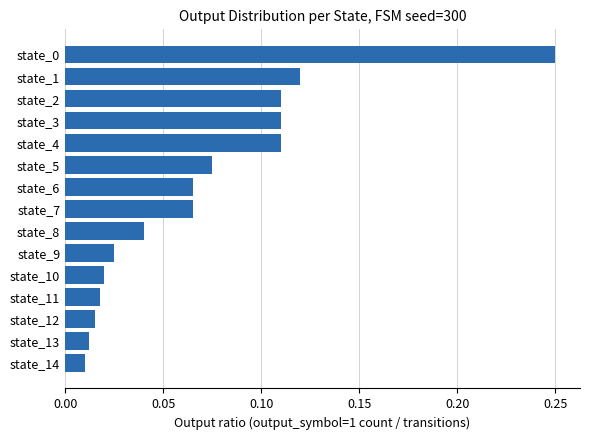

What is the sum of all values?

1.0